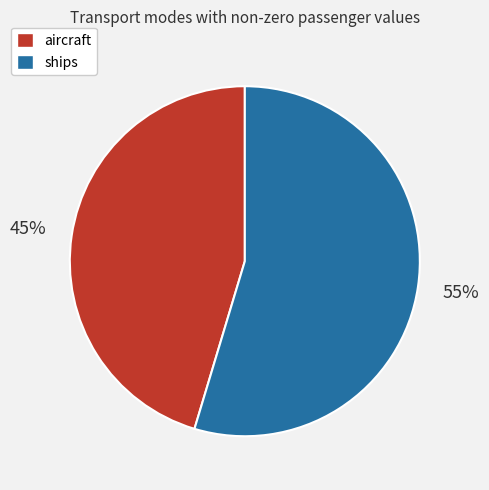

Is there any slice that represents more than half of the pie?

Yes